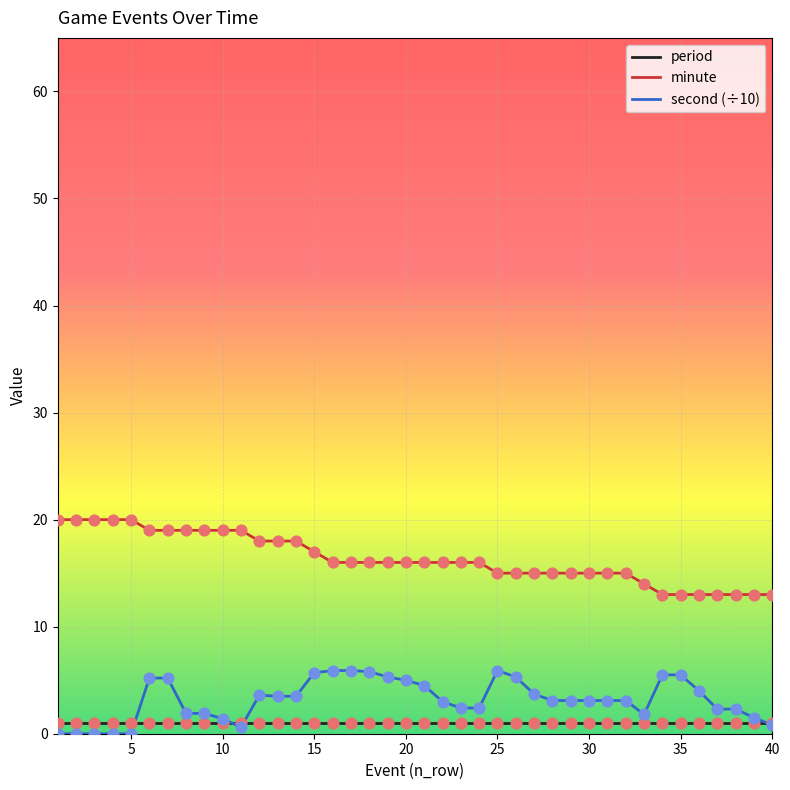

Which series has the largest total across all categories?

minute